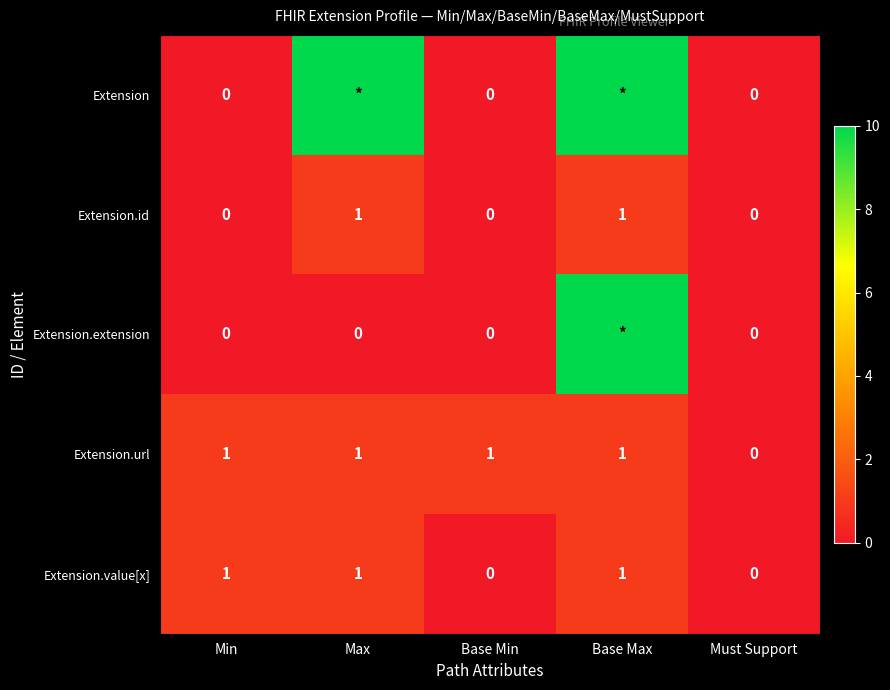

How many Extension.url values are between 1 and 2?

4